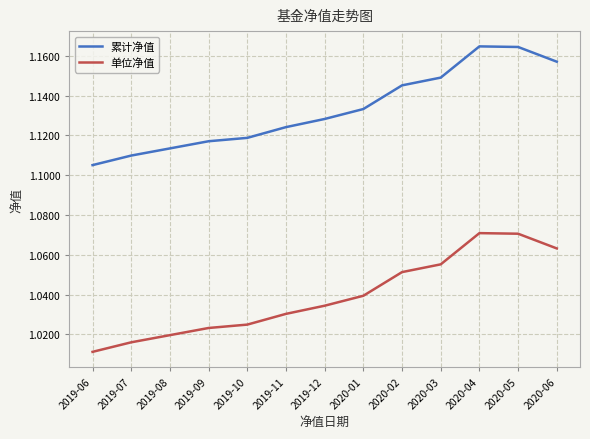

Is the value of 累计净值 at 2020-05 greater than the value of 单位净值 at 2019-12?

Yes